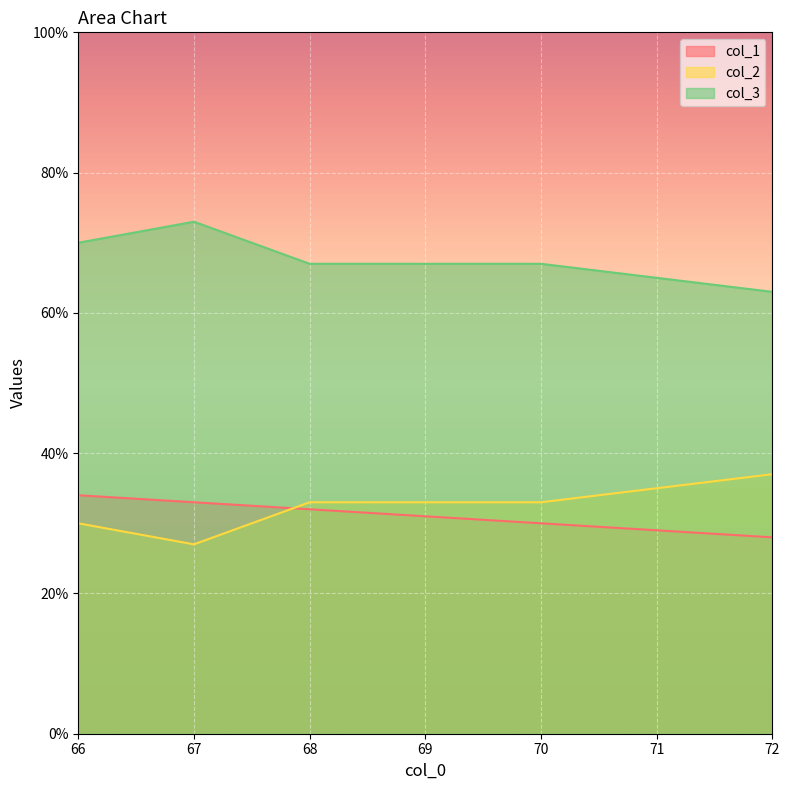

Which series has the largest total across all categories?

col_3